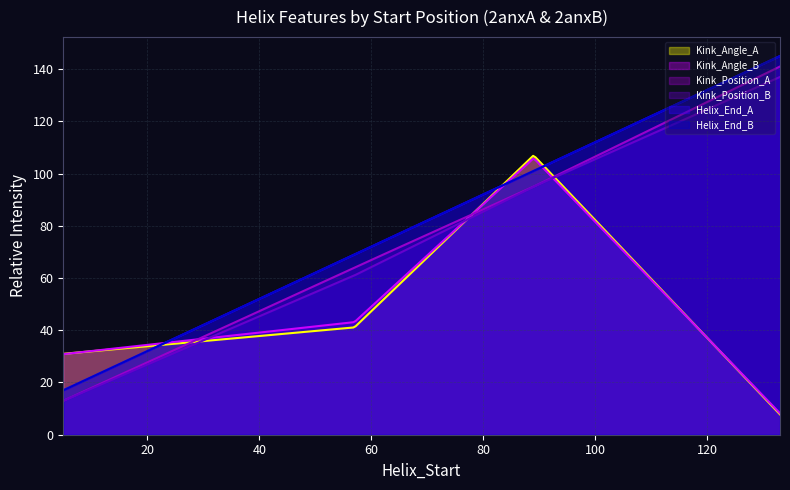

Between 5 and 57, which is larger?

57